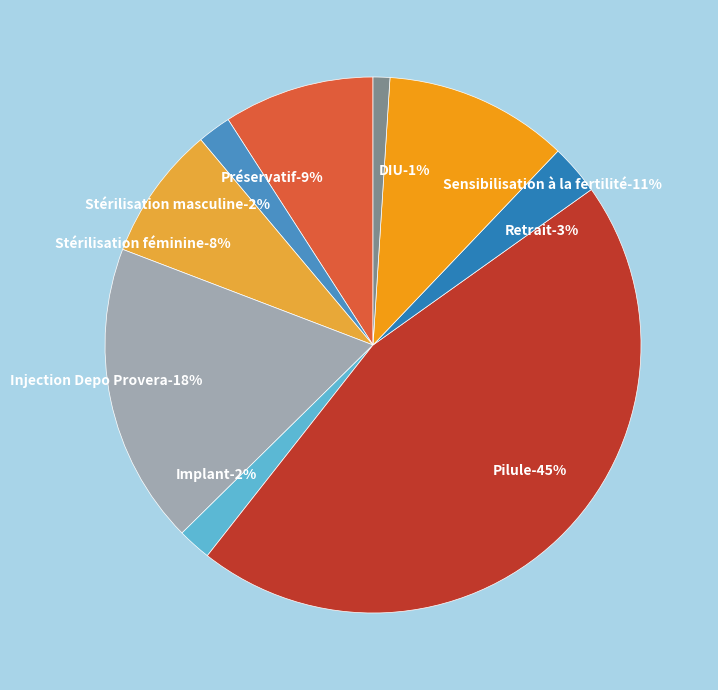

Rank the categories by value from highest to lowest.

Pilule, Injection Depo Provera, Sensibilisation à la fertilité, Préservatif, Stérilisation féminine, Retrait, Stérilisation masculine, Implant, DIU